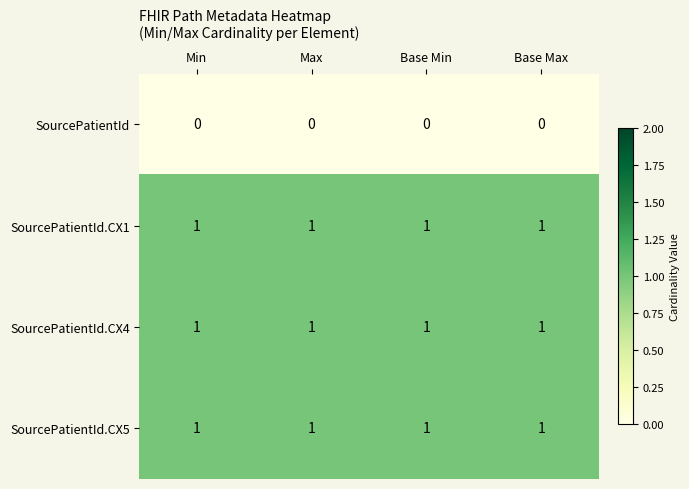

At how many categories does at least one series exceed 0?

4